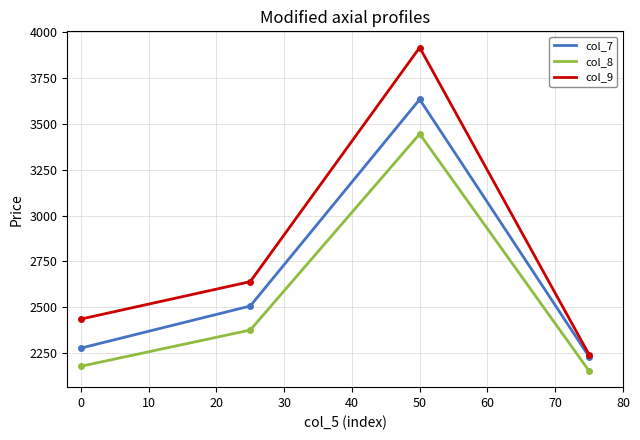

True or false: col_9 and col_8 intersect in this chart.

False